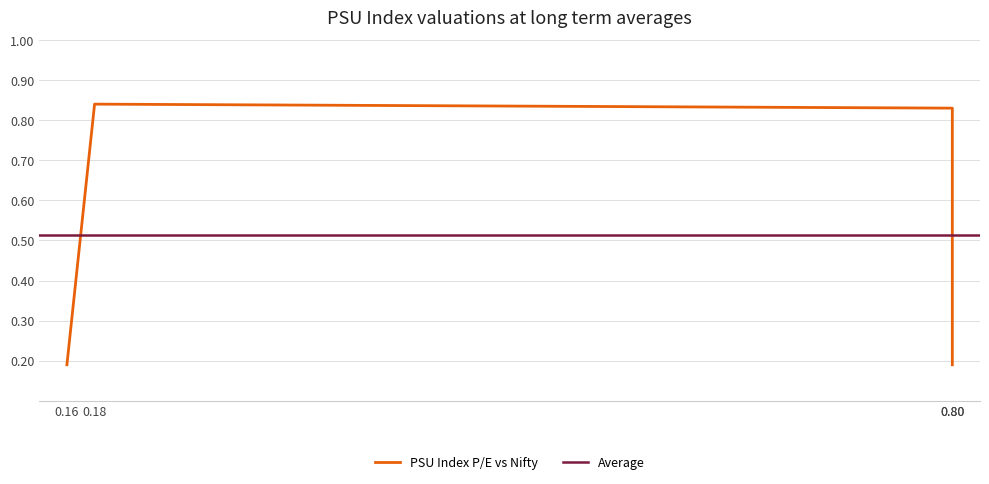

The chart shows a value of 0.3 at 0.16. True or false?

False